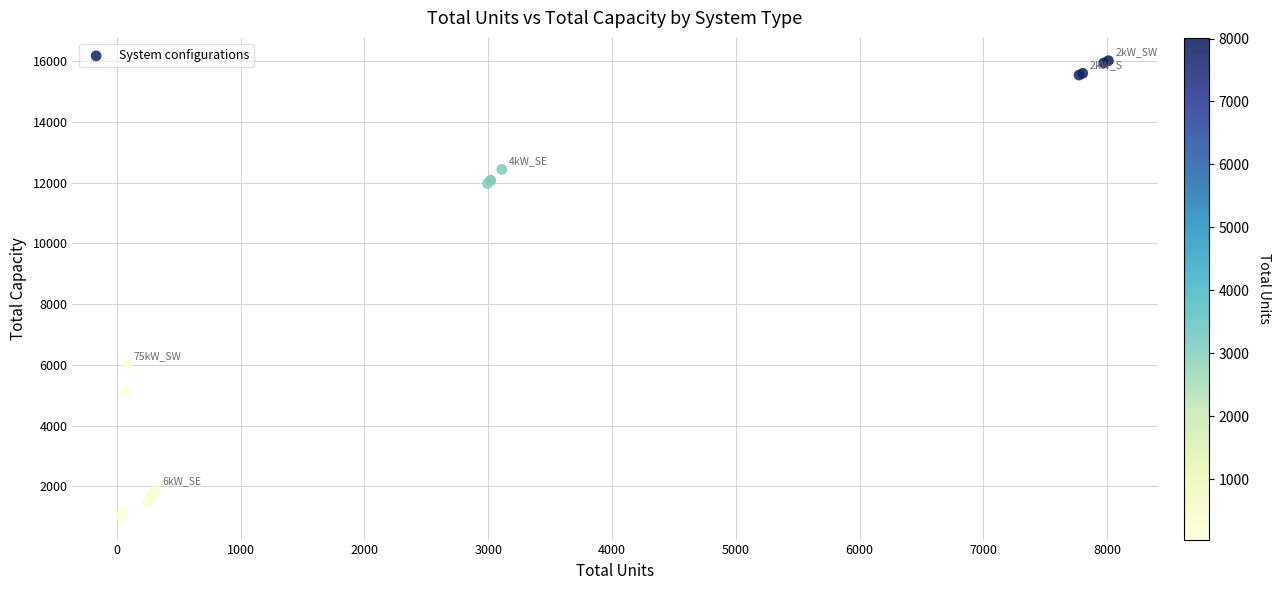

What Y value in the scatter plot is closest to 8510?

6000